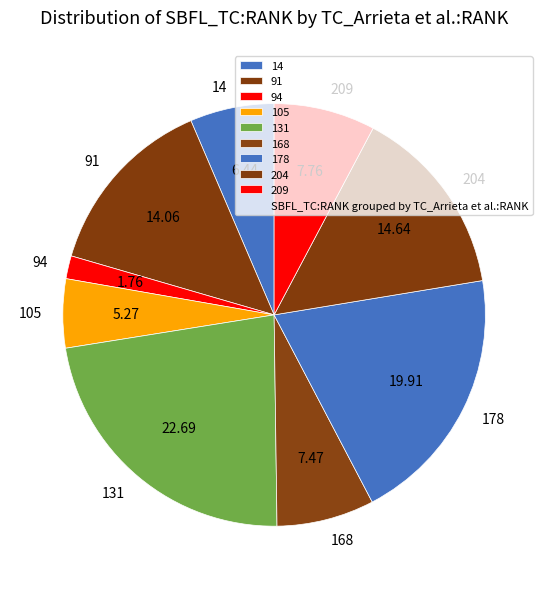

Is 105 the majority of the pie?

No